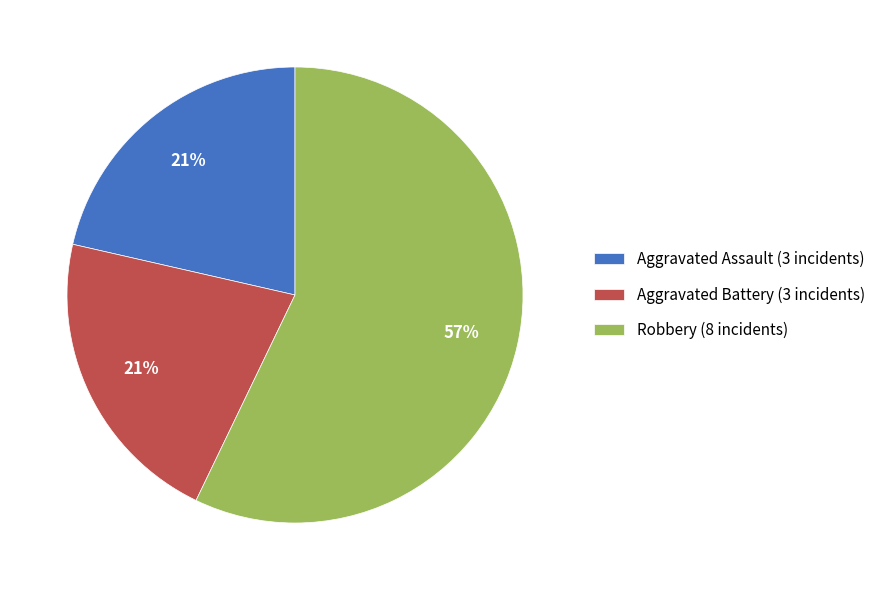

Is Robbery the majority of the pie?

Yes